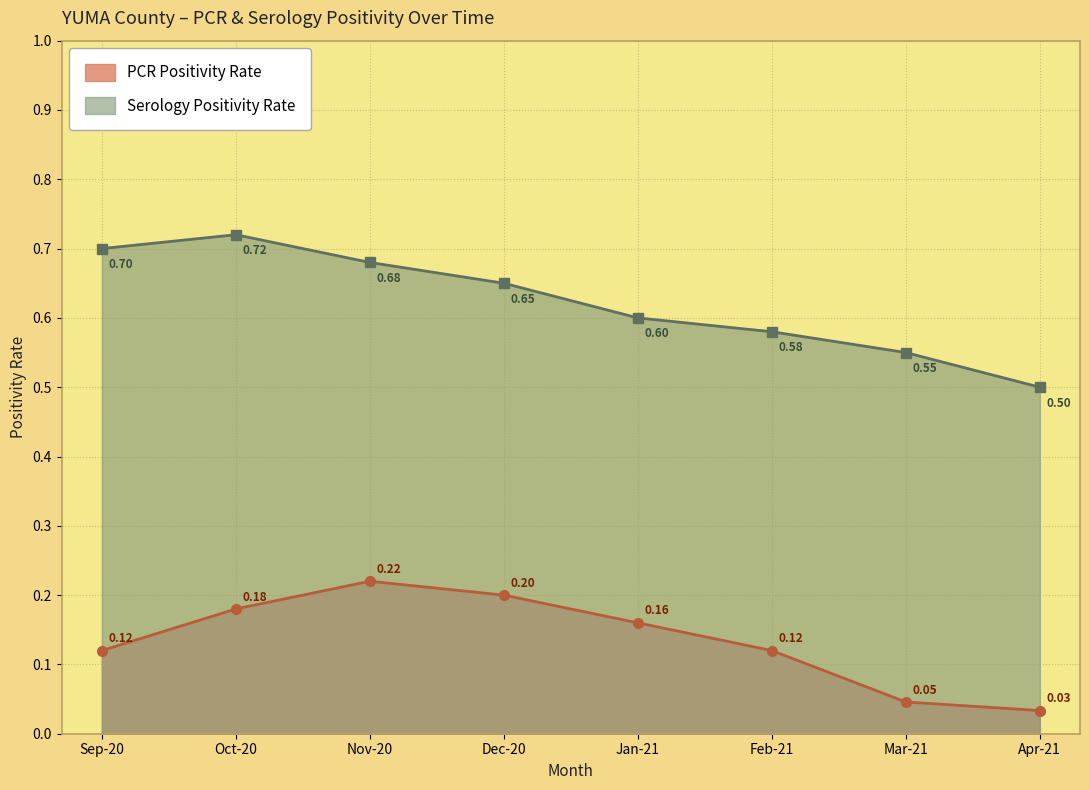

What is the label of the 8th point from the right?

Sep-20